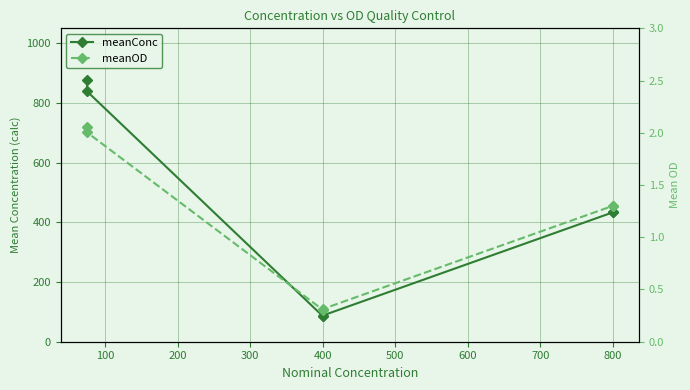

The value of meanOD at 800 is 2.1. True or false?

False